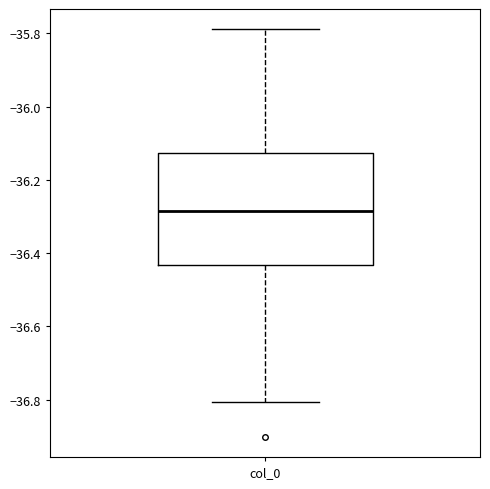

Read this box plot against the y-axis: the position of the median line, the range covered by the box, and the ends of both whiskers. The values are not printed on the chart, so give them approximately, as read against the axis.

median -36.28, box -36.44 to -36.12, whiskers -36.80 to -35.78